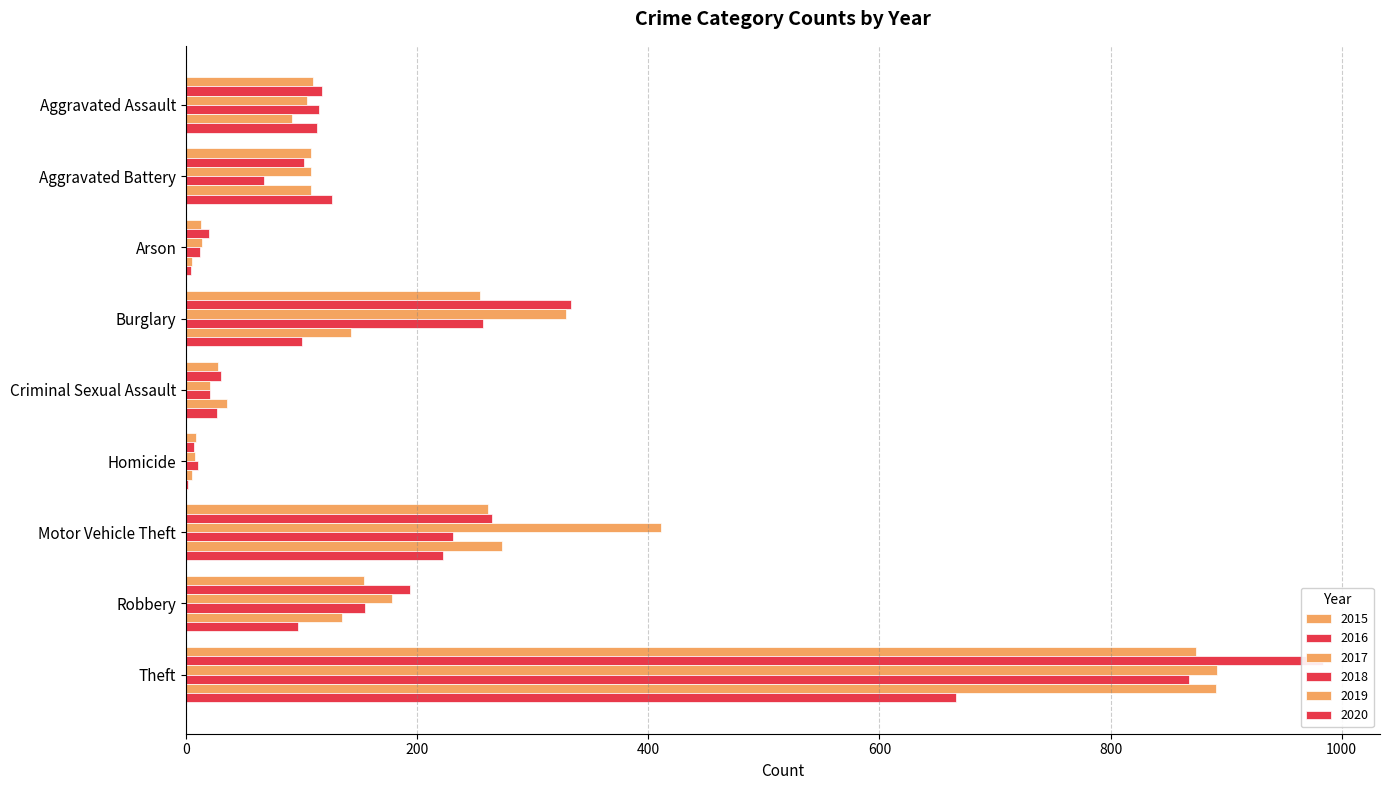

Which category has the highest value in the 2016 series?

Theft